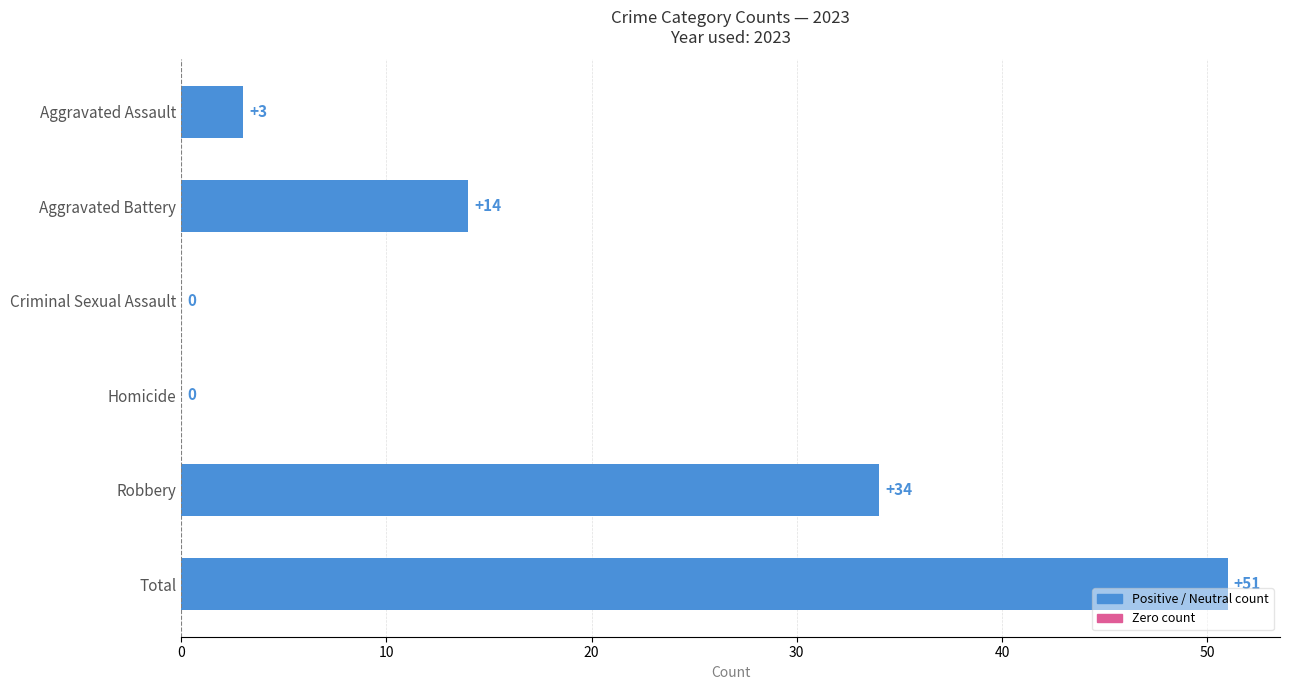

Are the bars horizontal?

Yes